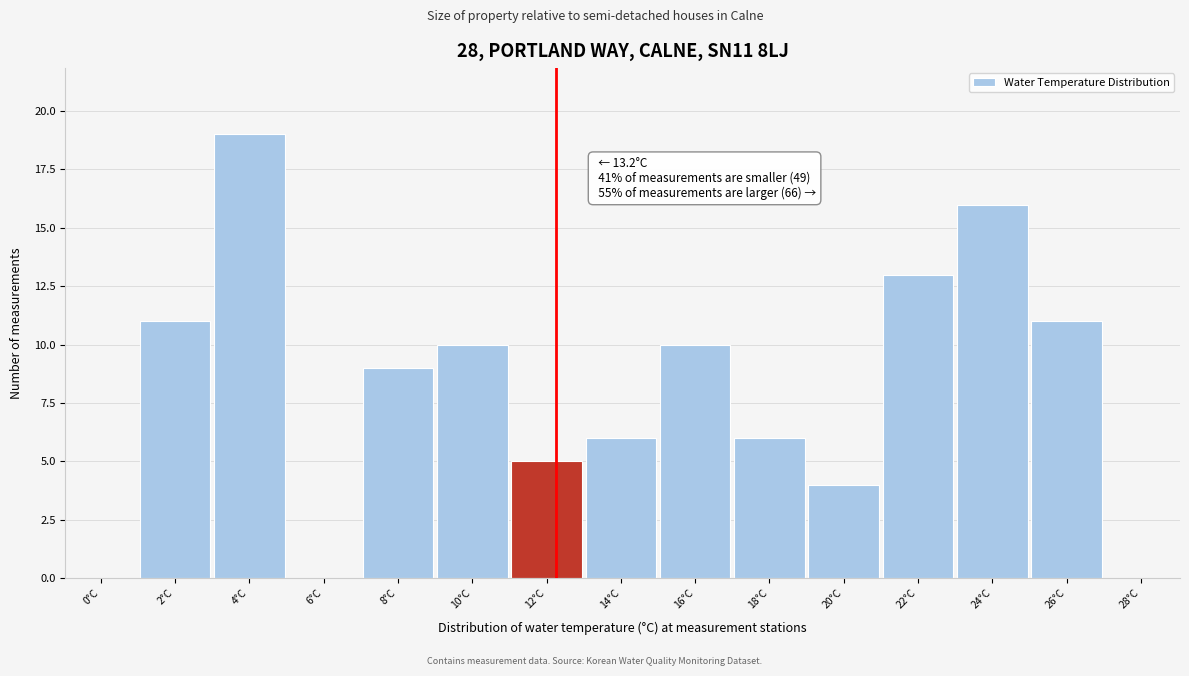

Reading left to right, list all the values displayed in this chart.

0°C=0	2°C=11	4°C=19	6°C=0	8°C=9	10°C=10	12°C=5	14°C=6	16°C=10	18°C=6	20°C=4	22°C=13	24°C=16	26°C=11	28°C=0